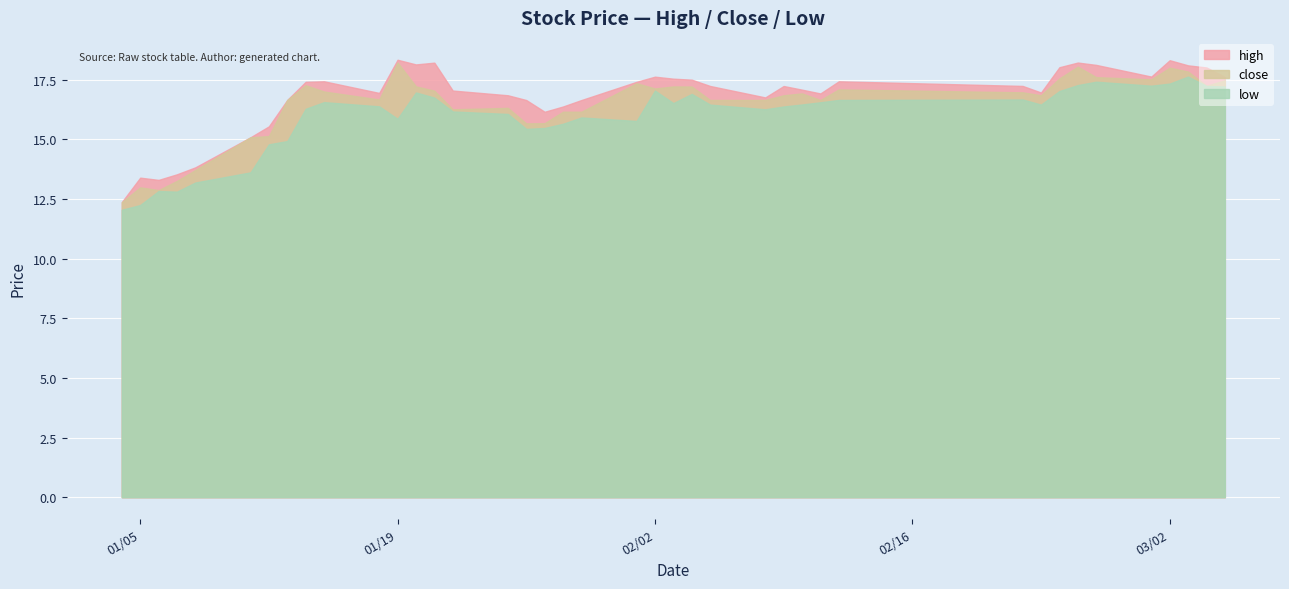

At which label is low closest to 14?

2010-01-11